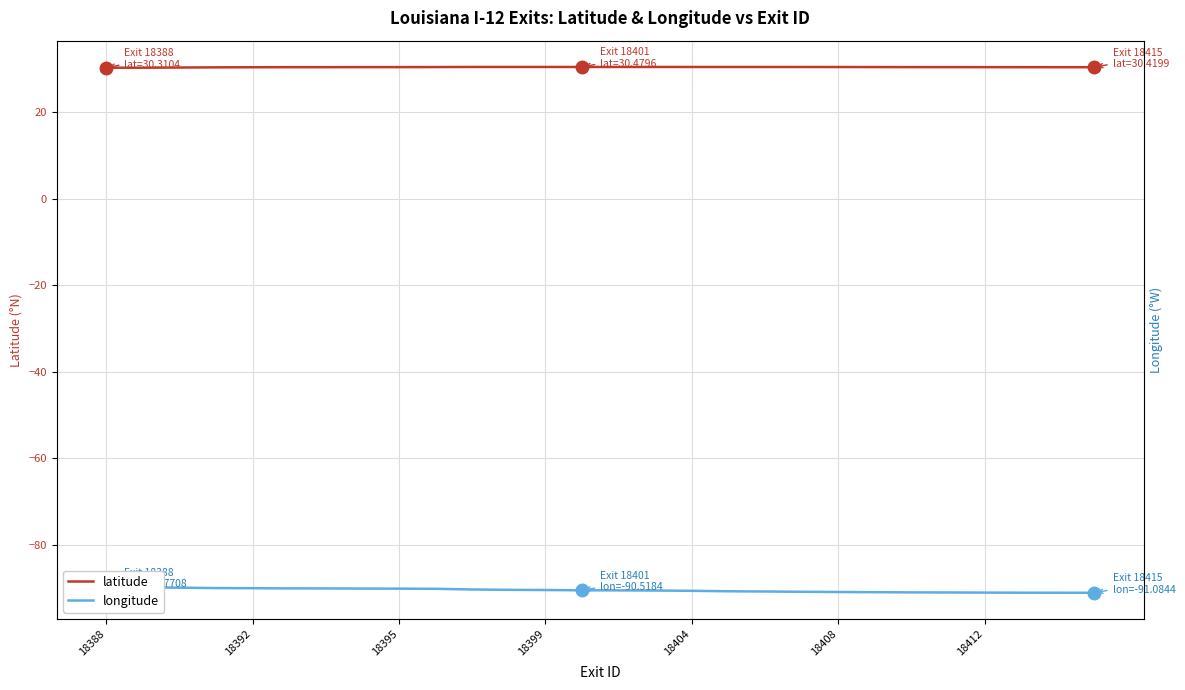

What is the spread (max minus min) of values at 18412?

120.5